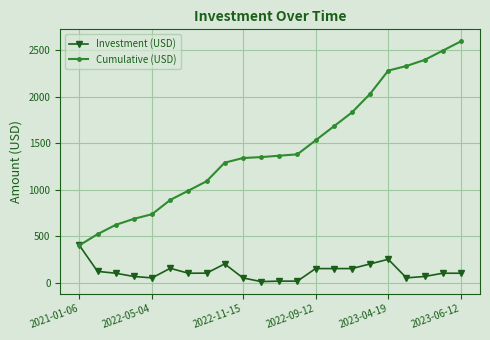

How many categories are shown in the chart?

22